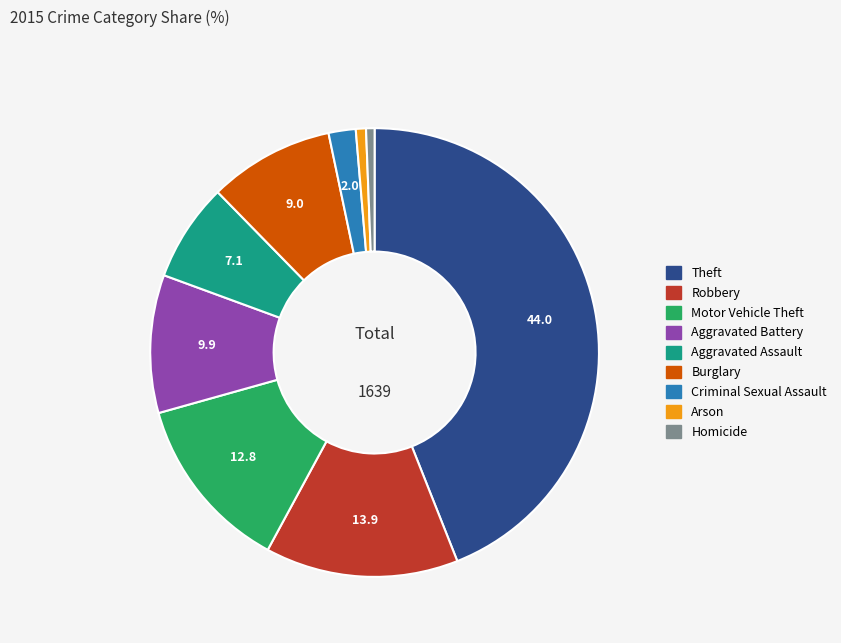

Is there any slice that represents more than half of the pie?

No